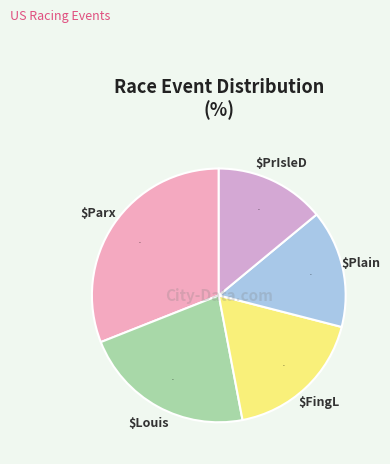

Does any single category account for the majority?

No